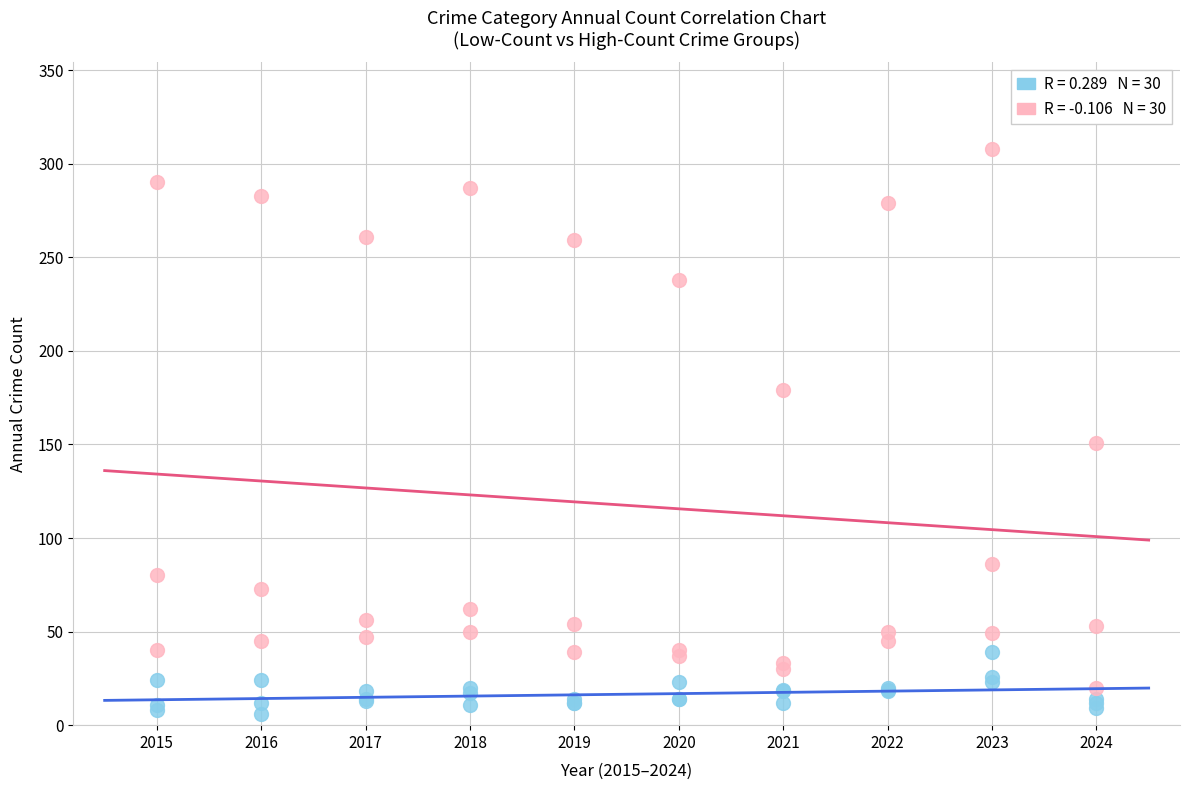

Across all series, what Y value is closest to 157?

151